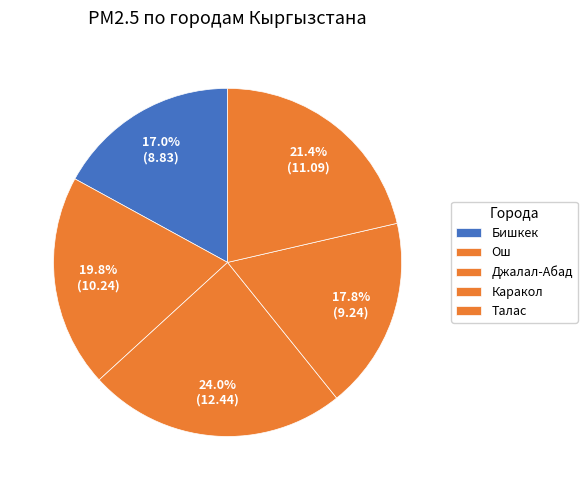

To the nearest percent, what is the difference between the Бишкек and Ош slice percentages?

3%